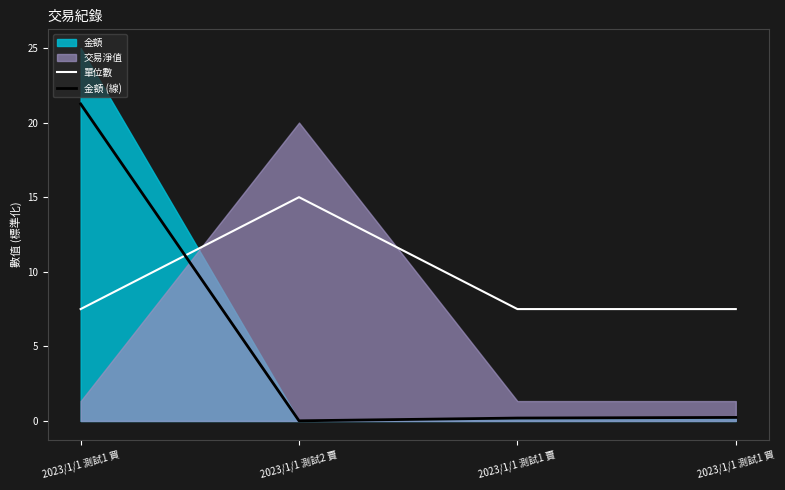

At how many categories does at least one series exceed 5?

4